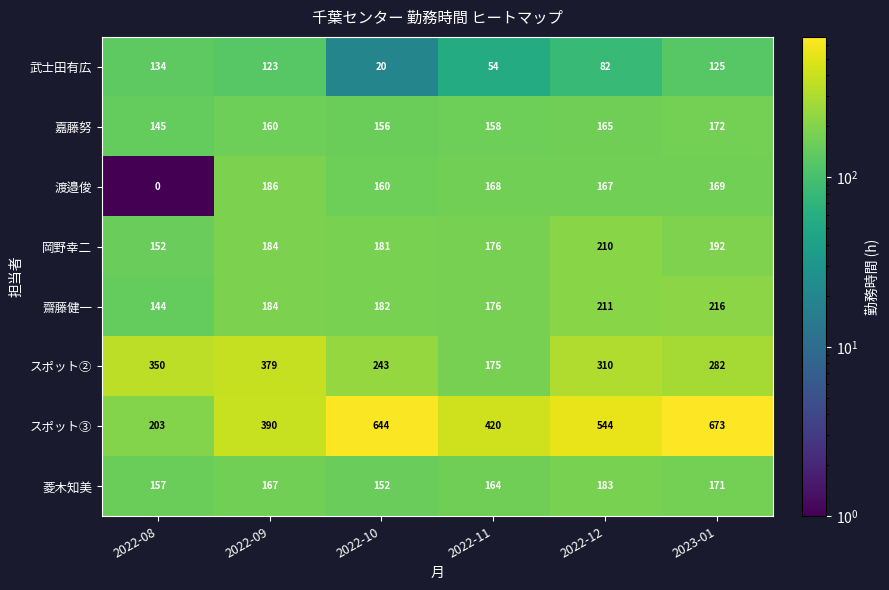

Where is 渡邉俊 nearest to the value 93?

2022-10